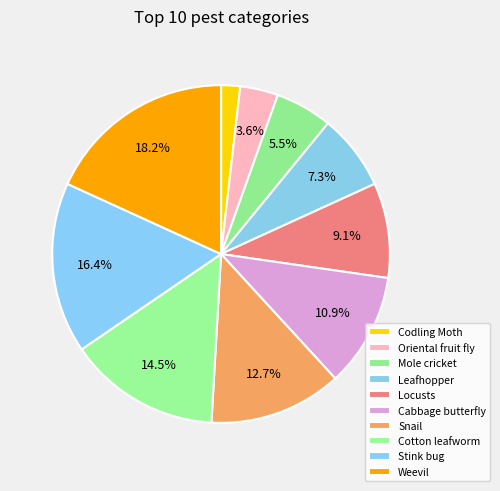

True or false: Stink bug accounts for 16% of the total.

True